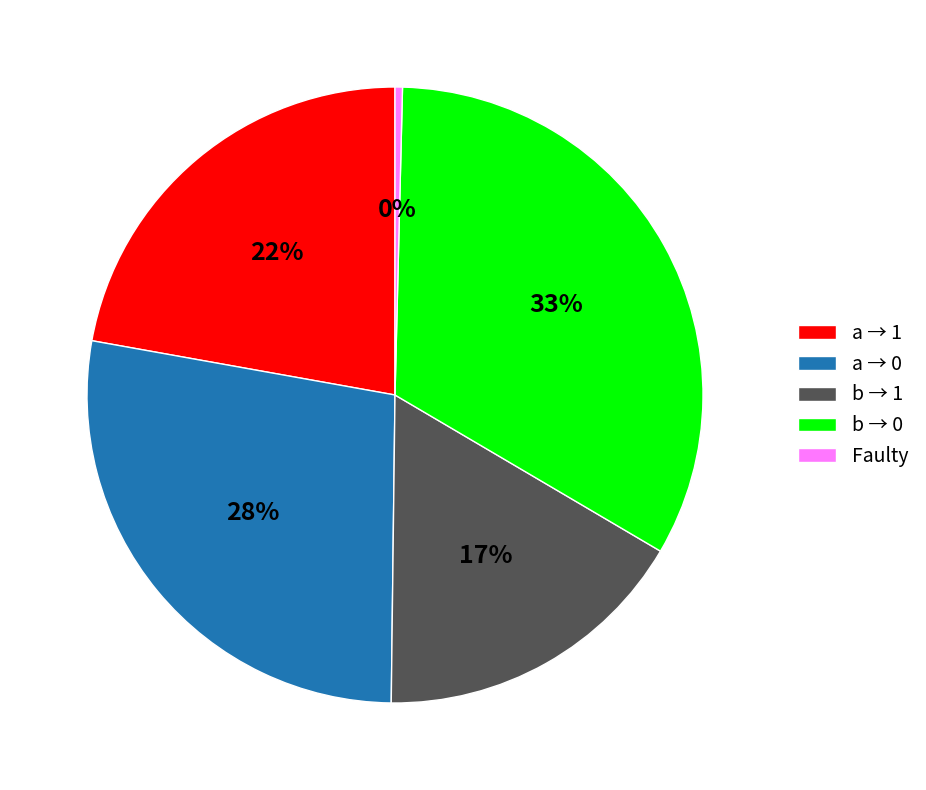

To the nearest percent, what is the difference between the largest and smallest slice percentages?

33%